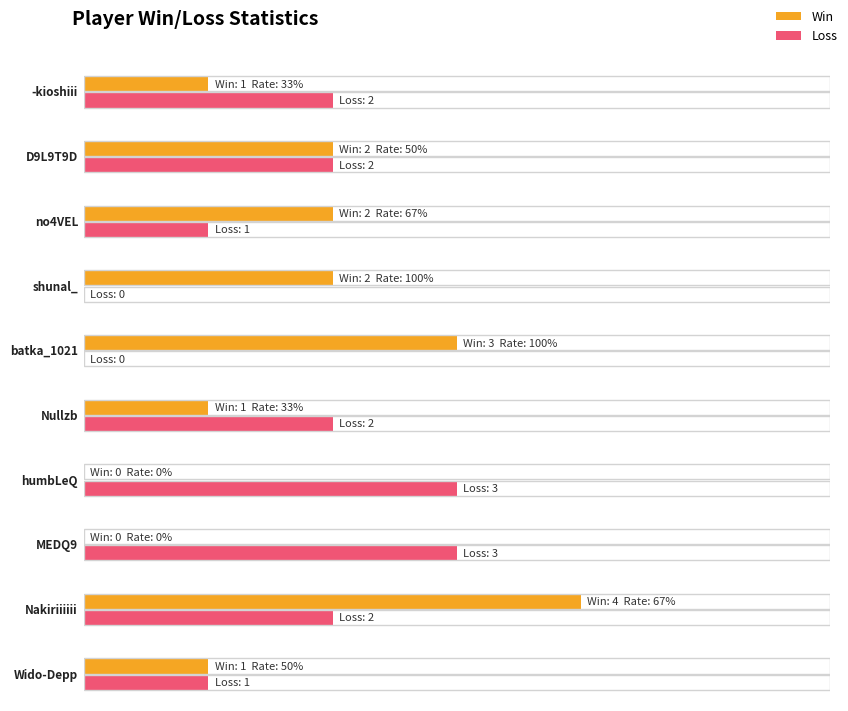

Which series has the widest spread of values?

Win